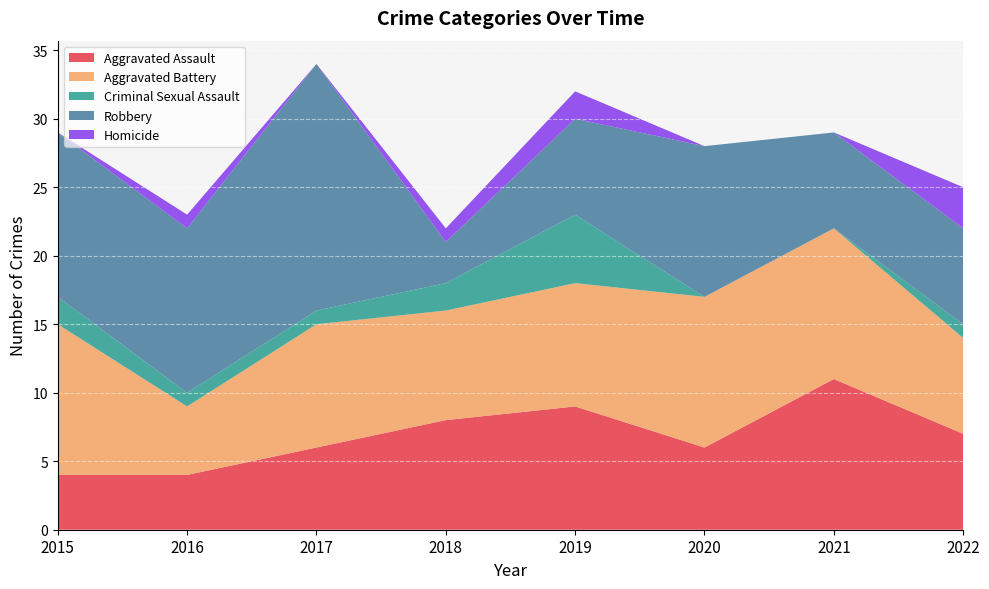

Reading left to right, list all the values displayed in this chart.

Aggravated Assault: 2015=4	2016=4	2017=6	2018=8	2019=9	2020=6	2021=11	2022=7
Aggravated Battery: 2015=11	2016=5	2017=9	2018=8	2019=9	2020=11	2021=11	2022=7
Criminal Sexual Assault: 2015=2	2016=1	2017=1	2018=2	2019=5	2020=0	2021=0	2022=1
Robbery: 2015=12	2016=12	2017=18	2018=3	2019=7	2020=11	2021=7	2022=7
Homicide: 2015=0	2016=1	2017=0	2018=1	2019=2	2020=0	2021=0	2022=3